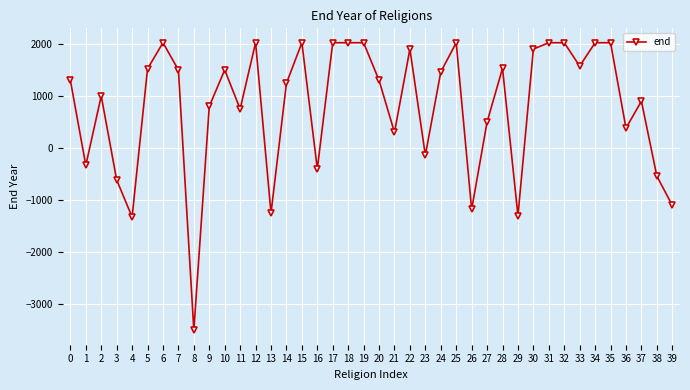

True or false: the data has more than 0 interior local peaks.

True